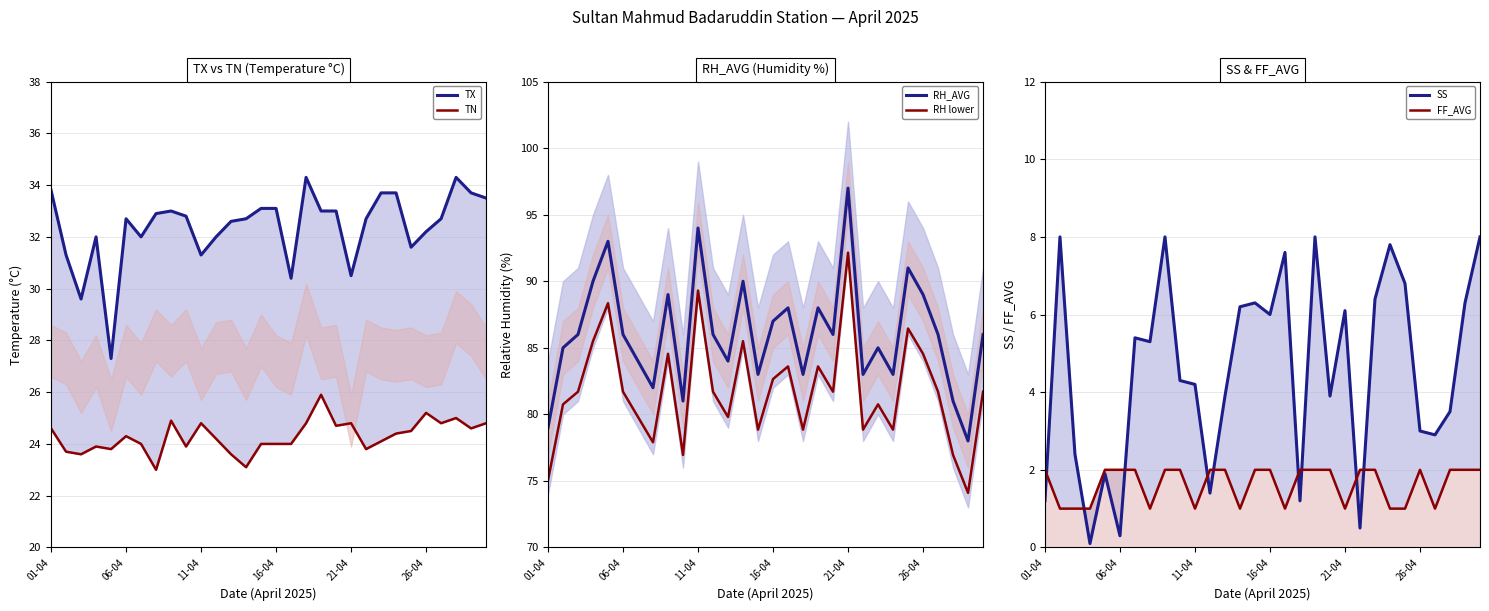

What is the maximum value for RH lower?

92.1